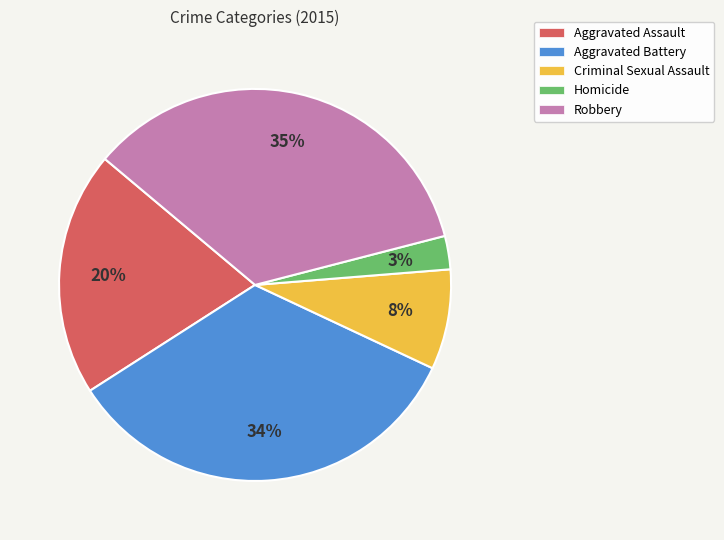

What is the largest slice in the pie chart?

Robbery